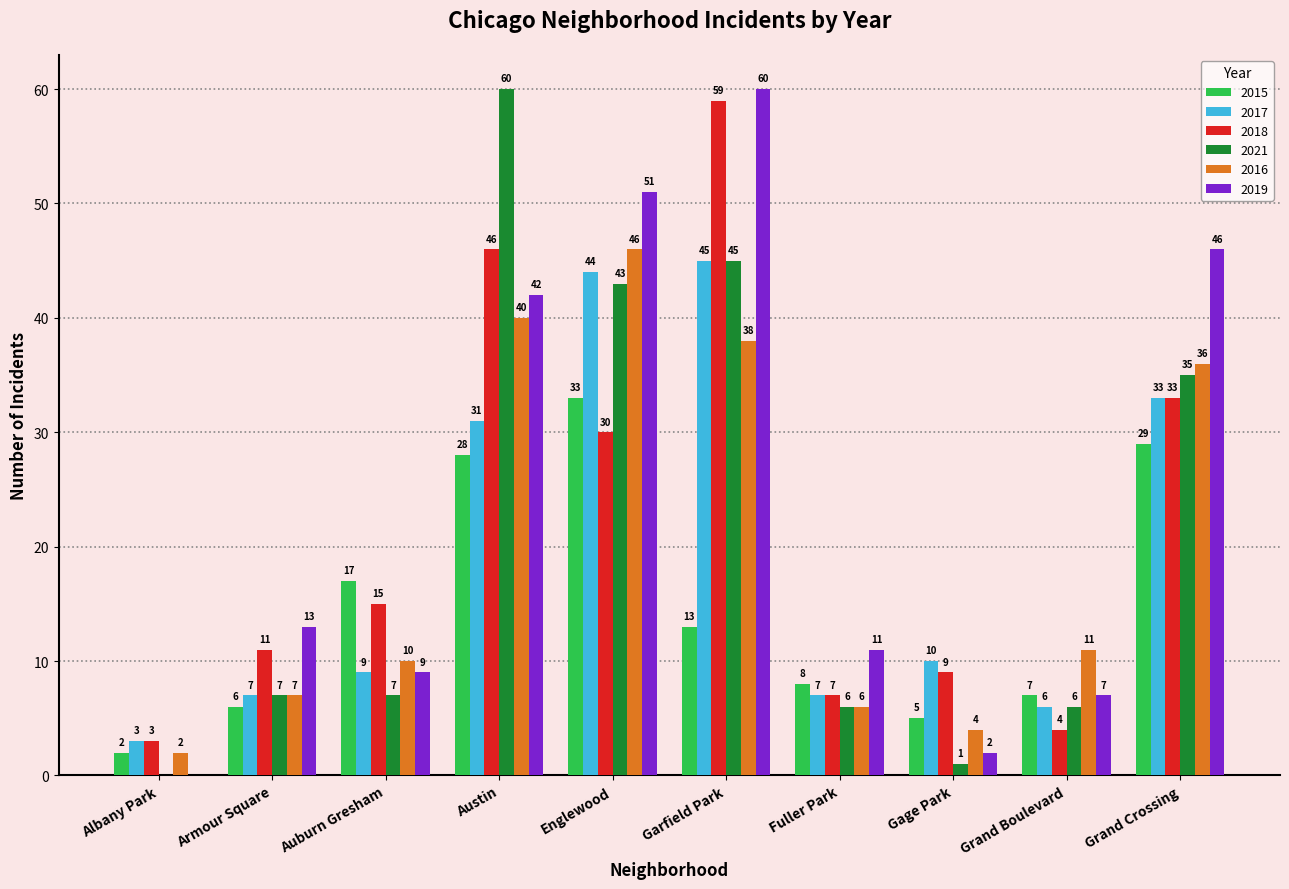

Reading left to right, transcribe all the data shown in this chart.

2015: Albany Park=2	Armour Square=6	Auburn Gresham=17	Austin=28	Englewood=33	Garfield Park=13	Fuller Park=8	Gage Park=5	Grand Boulevard=7	Grand Crossing=29
2017: Albany Park=3	Armour Square=7	Auburn Gresham=9	Austin=31	Englewood=44	Garfield Park=45	Fuller Park=7	Gage Park=10	Grand Boulevard=6	Grand Crossing=33
2018: Albany Park=3	Armour Square=11	Auburn Gresham=15	Austin=46	Englewood=30	Garfield Park=59	Fuller Park=7	Gage Park=9	Grand Boulevard=4	Grand Crossing=33
2021: Albany Park=0	Armour Square=7	Auburn Gresham=7	Austin=60	Englewood=43	Garfield Park=45	Fuller Park=6	Gage Park=1	Grand Boulevard=6	Grand Crossing=35
2016: Albany Park=2	Armour Square=7	Auburn Gresham=10	Austin=40	Englewood=46	Garfield Park=38	Fuller Park=6	Gage Park=4	Grand Boulevard=11	Grand Crossing=36
2019: Albany Park=0	Armour Square=13	Auburn Gresham=9	Austin=42	Englewood=51	Garfield Park=60	Fuller Park=11	Gage Park=2	Grand Boulevard=7	Grand Crossing=46